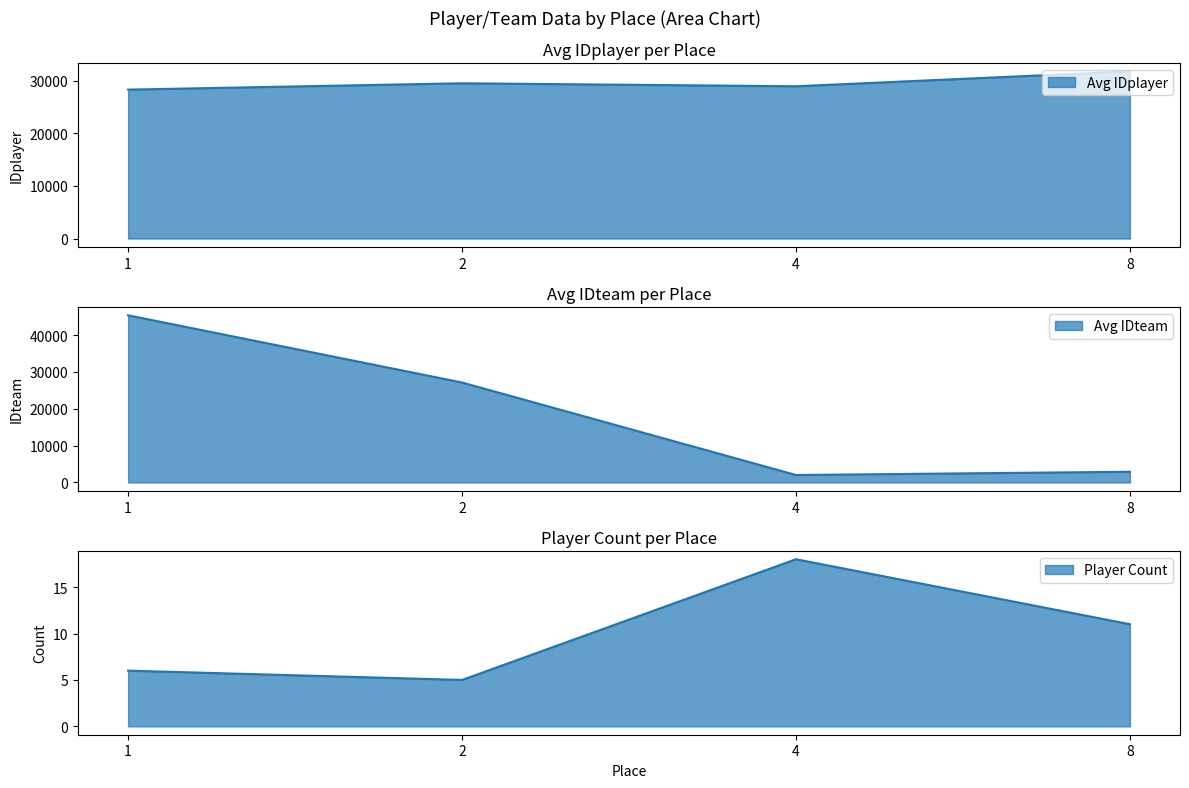

Is it true that IDteam equals 360 at 4?

False